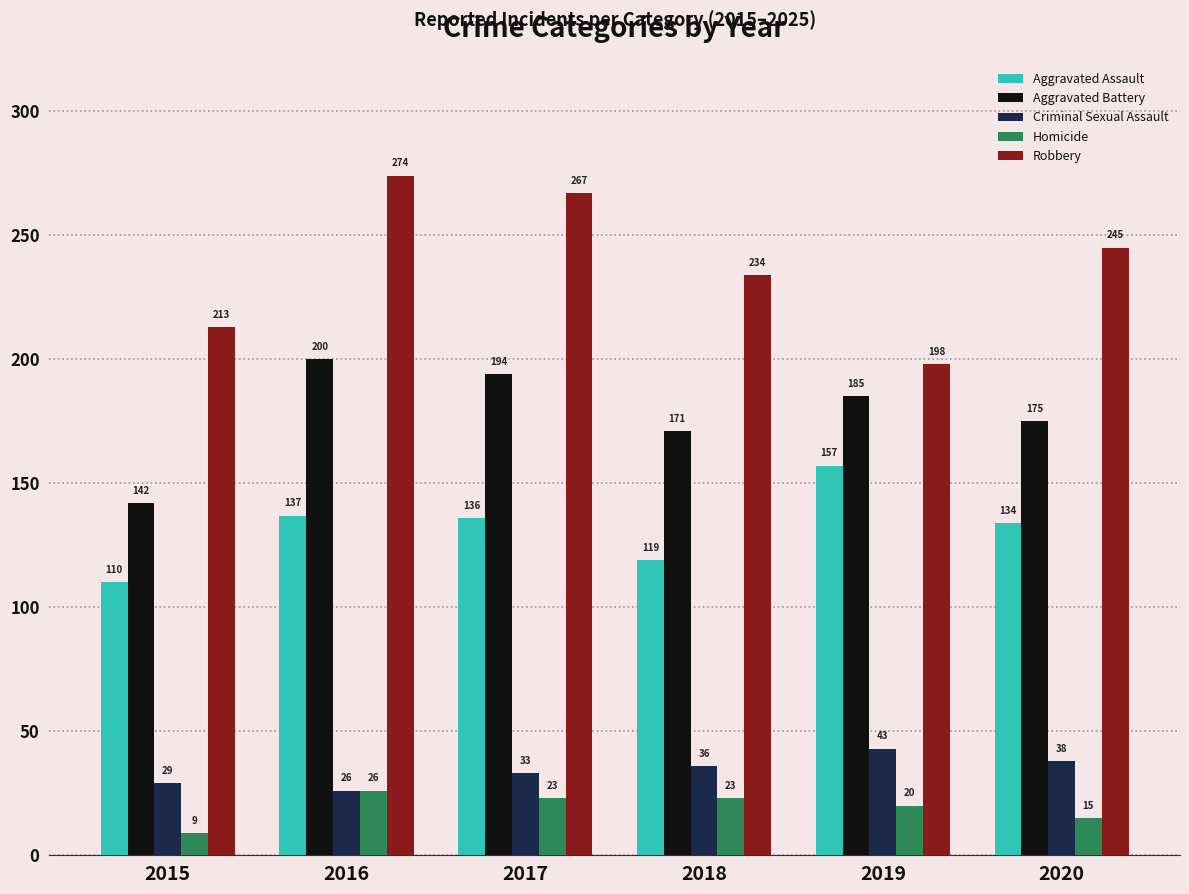

How many categories are shown in the chart?

6